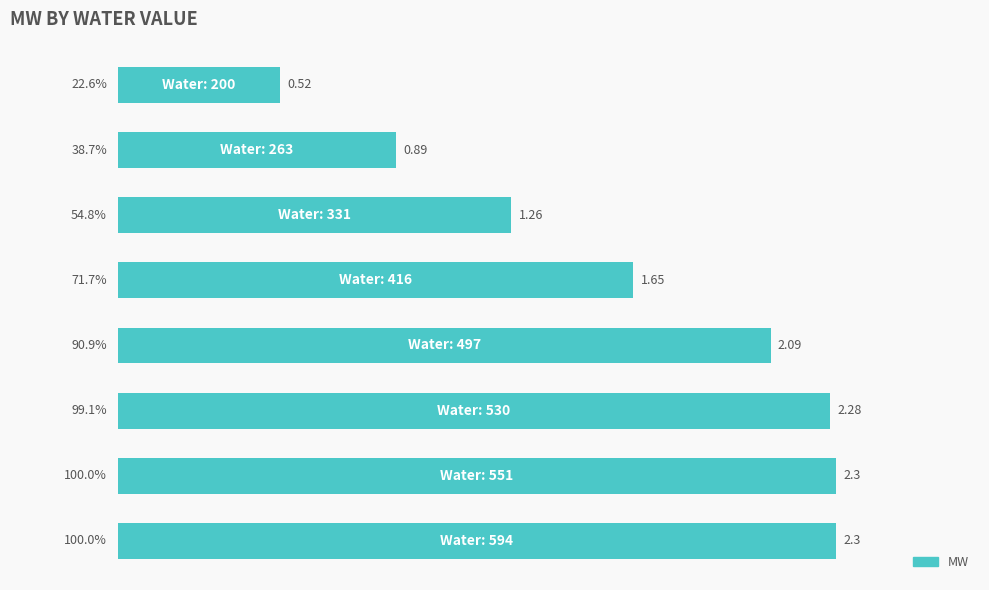

What is the average value?

72.2